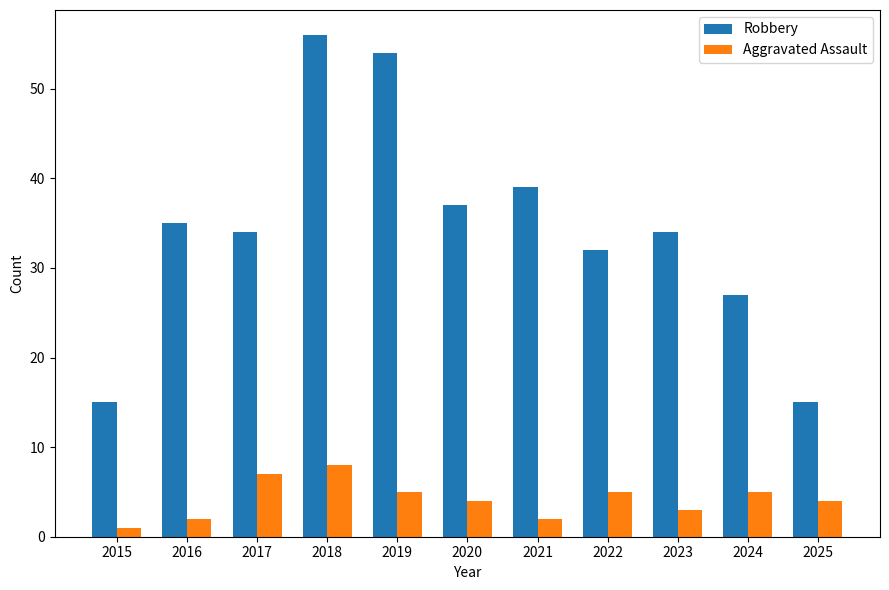

What is the highest value of the Aggravated Assault series?

8